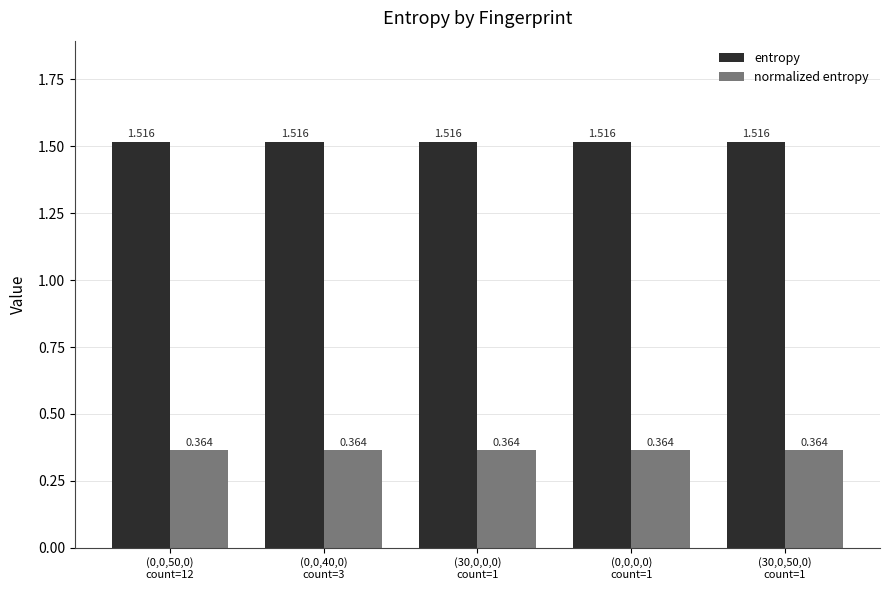

Which series has the largest total across all categories?

entropy